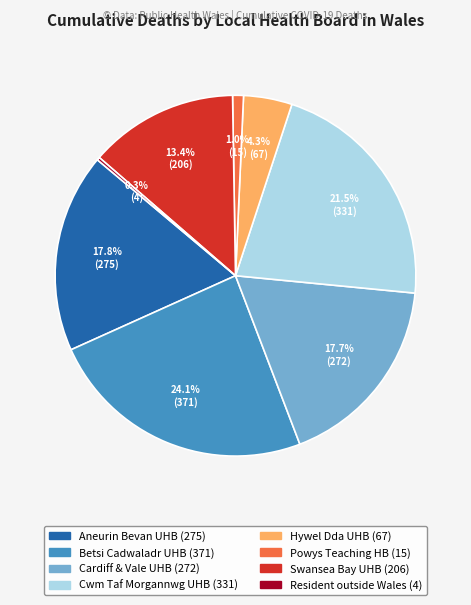

Is there a majority slice in this chart?

No